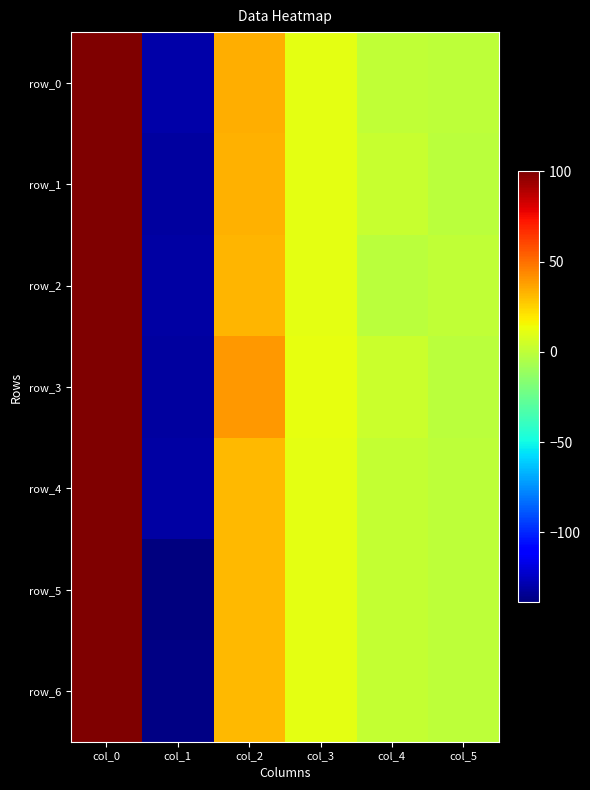

Reading left to right, extract all data points from this chart.

row_0: 100.0	-130.1	34.5	11.1	0.3	-0.6
row_1: 100.0	-132.2	33.4	11.3	2.3	-0.9
row_2: 100.0	-130.5	32.8	10.9	-1.5	0.4
row_3: 100.0	-132.1	39.5	11.4	3.0	-1.3
row_4: 100.0	-131.2	31.1	10.8	1.3	-0.4
row_5: 100.0	-138.8	31.9	11.0	1.8	-0.7
row_6: 100.0	-137.8	31.0	10.9	1.2	-0.5